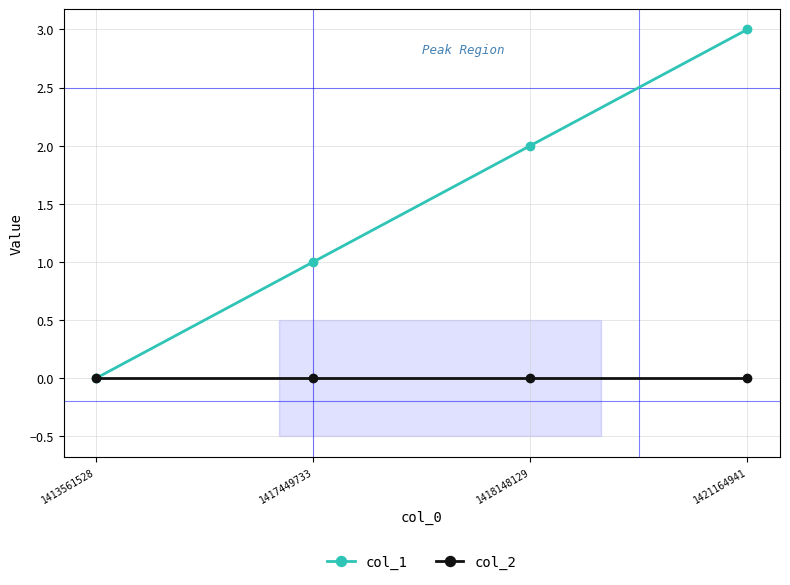

What is the difference between the maximum and minimum values in the col_1 series?

3